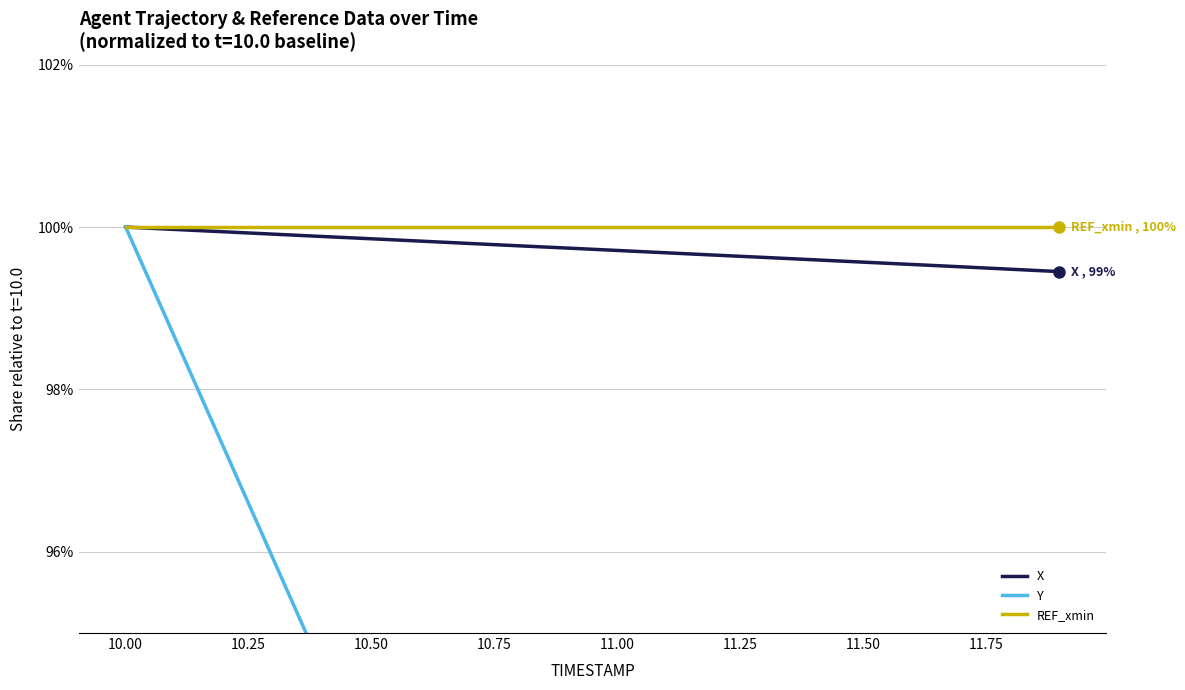

True or false: Y and REF_xmin intersect in this chart.

False